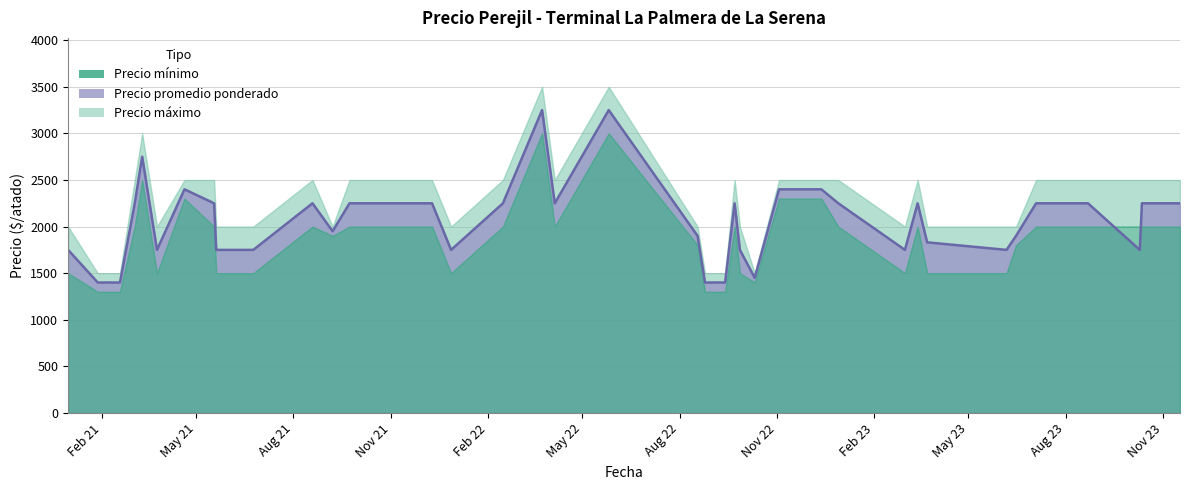

Reading left to right, extract all data points from this chart.

Precio minimo: 2020-12-31=1500	2021-01-28=1300	2021-02-18=1300	2021-03-04=2000	2021-03-11=2500	2021-03-25=1500	2021-04-20=2300	2021-05-18=2000	2021-05-20=1500	2021-06-24=1500	2021-08-19=2000	2021-09-07=1900	2021-09-23=2000	2021-11-30=2000	2021-12-10=2000	2021-12-28=1500	2022-02-15=2000	2022-03-24=3000	2022-04-05=2000	2022-05-26=3000	2022-08-18=1800	2022-08-25=1300	2022-09-13=1300	2022-09-22=2000	2022-09-27=1500	2022-10-11=1400	2022-11-03=2300	2022-12-13=2300	2022-12-29=2000	2023-03-02=1500	2023-03-14=2000	2023-03-23=1500	2023-06-06=1500	2023-06-15=1800	2023-07-04=2000	2023-08-22=2000	2023-10-10=2000	2023-10-12=2000	2023-11-17=2000
Precio maximo: 2020-12-31=2000	2021-01-28=1500	2021-02-18=1500	2021-03-04=2500	2021-03-11=3000	2021-03-25=2000	2021-04-20=2500	2021-05-18=2500	2021-05-20=2000	2021-06-24=2000	2021-08-19=2500	2021-09-07=2000	2021-09-23=2500	2021-11-30=2500	2021-12-10=2500	2021-12-28=2000	2022-02-15=2500	2022-03-24=3500	2022-04-05=2500	2022-05-26=3500	2022-08-18=2000	2022-08-25=1500	2022-09-13=1500	2022-09-22=2500	2022-09-27=2000	2022-10-11=1500	2022-11-03=2500	2022-12-13=2500	2022-12-29=2500	2023-03-02=2000	2023-03-14=2500	2023-03-23=2000	2023-06-06=2000	2023-06-15=2000	2023-07-04=2500	2023-08-22=2500	2023-10-10=2500	2023-10-12=2500	2023-11-17=2500
Precio promedio ponderado: 2020-12-31=1750	2021-01-28=1400	2021-02-18=1400	2021-03-04=2250	2021-03-11=2750	2021-03-25=1750	2021-04-20=2400	2021-05-18=2250	2021-05-20=1750	2021-06-24=1750	2021-08-19=2250	2021-09-07=1950	2021-09-23=2250	2021-11-30=2250	2021-12-10=2250	2021-12-28=1750	2022-02-15=2250	2022-03-24=3250	2022-04-05=2250	2022-05-26=3250	2022-08-18=1900	2022-08-25=1400	2022-09-13=1400	2022-09-22=2250	2022-09-27=1750	2022-10-11=1450	2022-11-03=2400	2022-12-13=2400	2022-12-29=2250	2023-03-02=1750	2023-03-14=2250	2023-03-23=1831	2023-06-06=1750	2023-06-15=1900	2023-07-04=2250	2023-08-22=2250	2023-10-10=1750	2023-10-12=2250	2023-11-17=2250